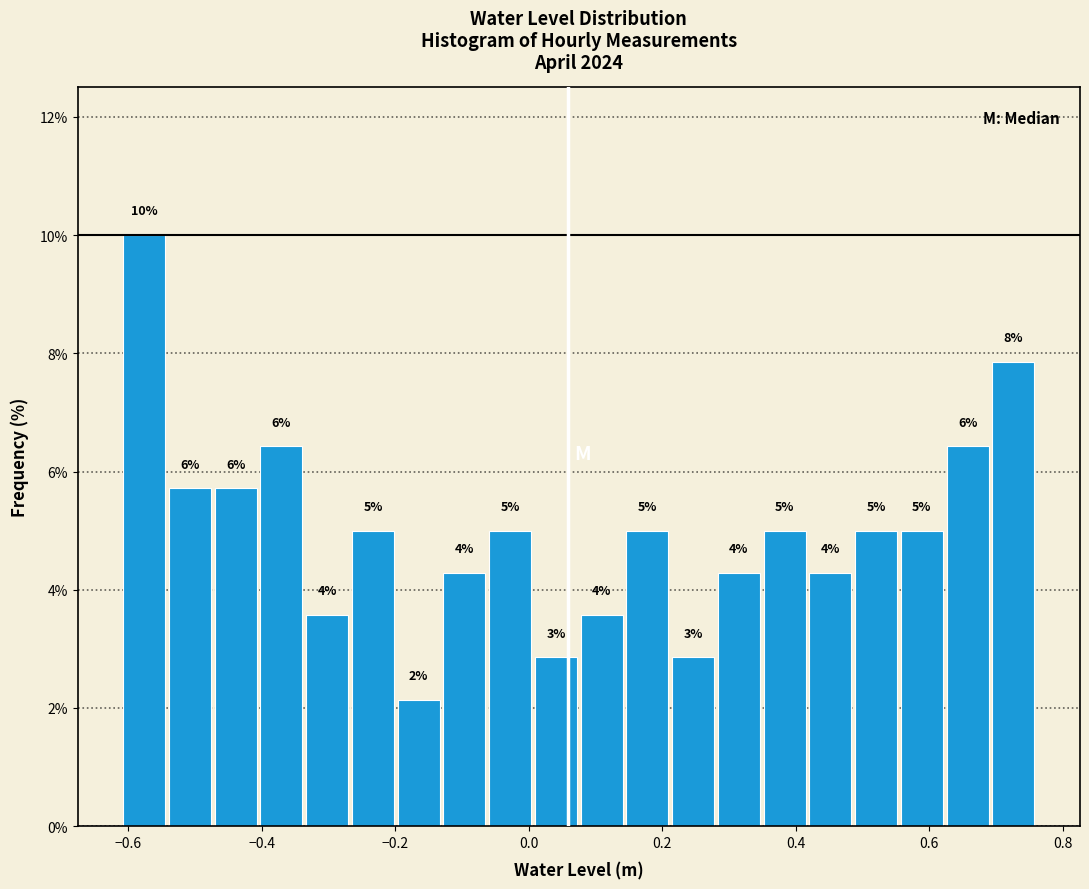

Around what value on the x-axis is the tallest bar? Give the approximate position of its centre, as read against the axis.

-0.58